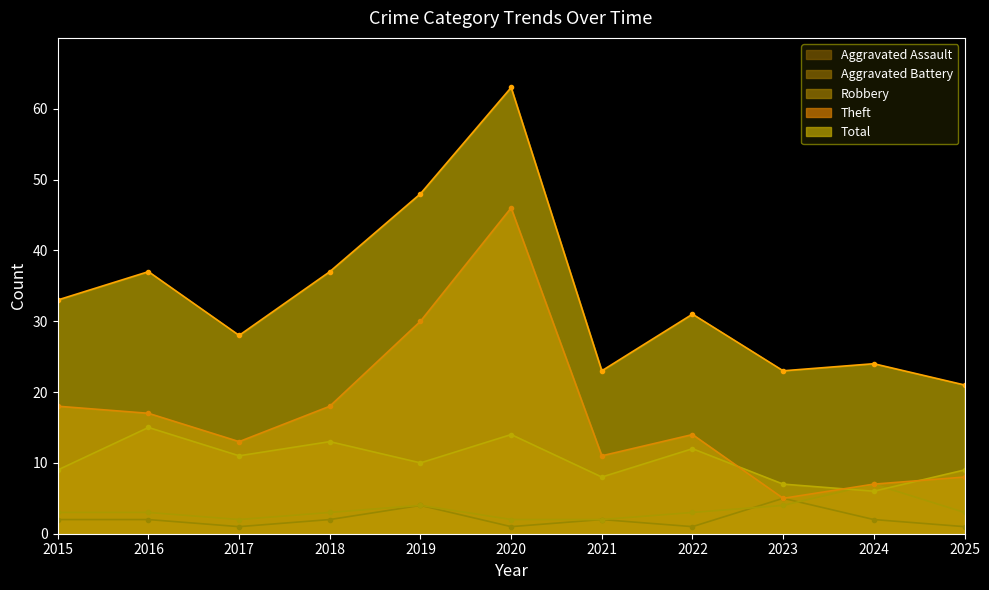

How many lines are shown in the chart?

5